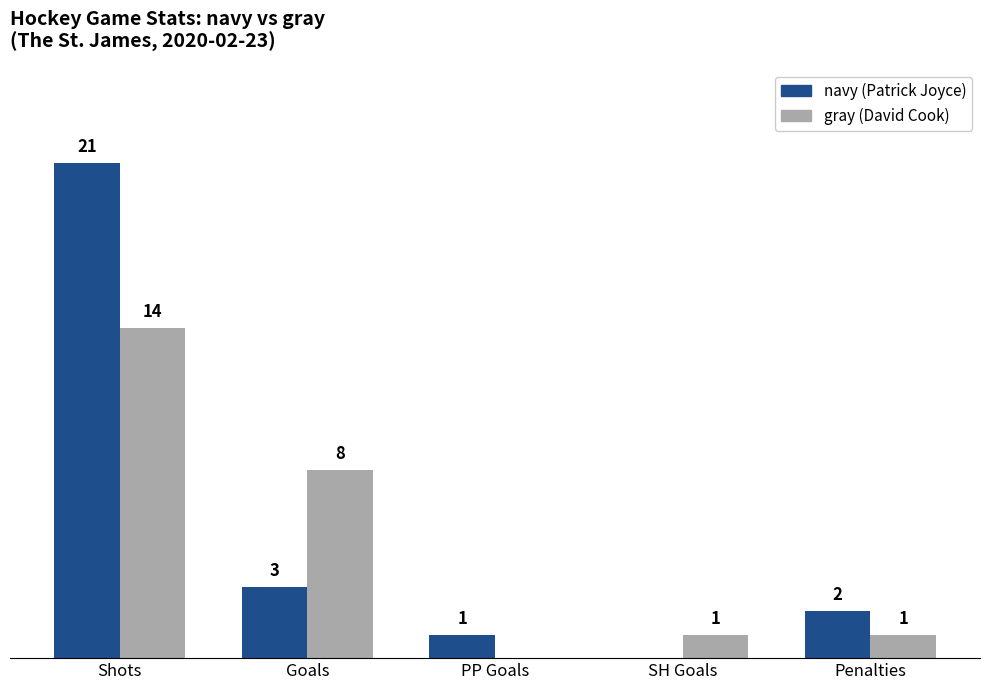

At which category is the sum across all series the highest?

Shots